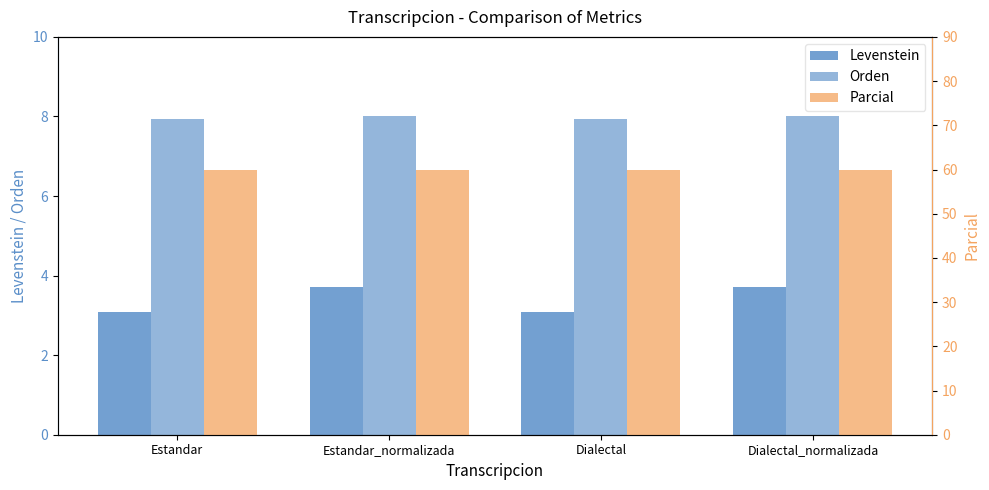

What is the difference between the second highest and second lowest values in the Levenstein series?

0.6